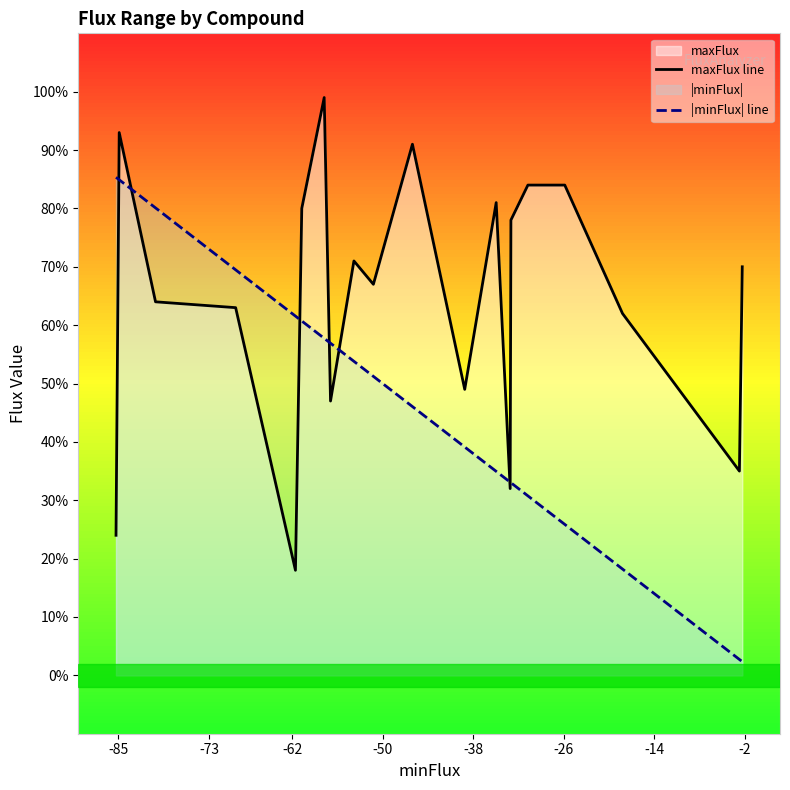

Which series ends up on top after the final intersection of maxFlux line and |minFlux| line?

maxFlux line